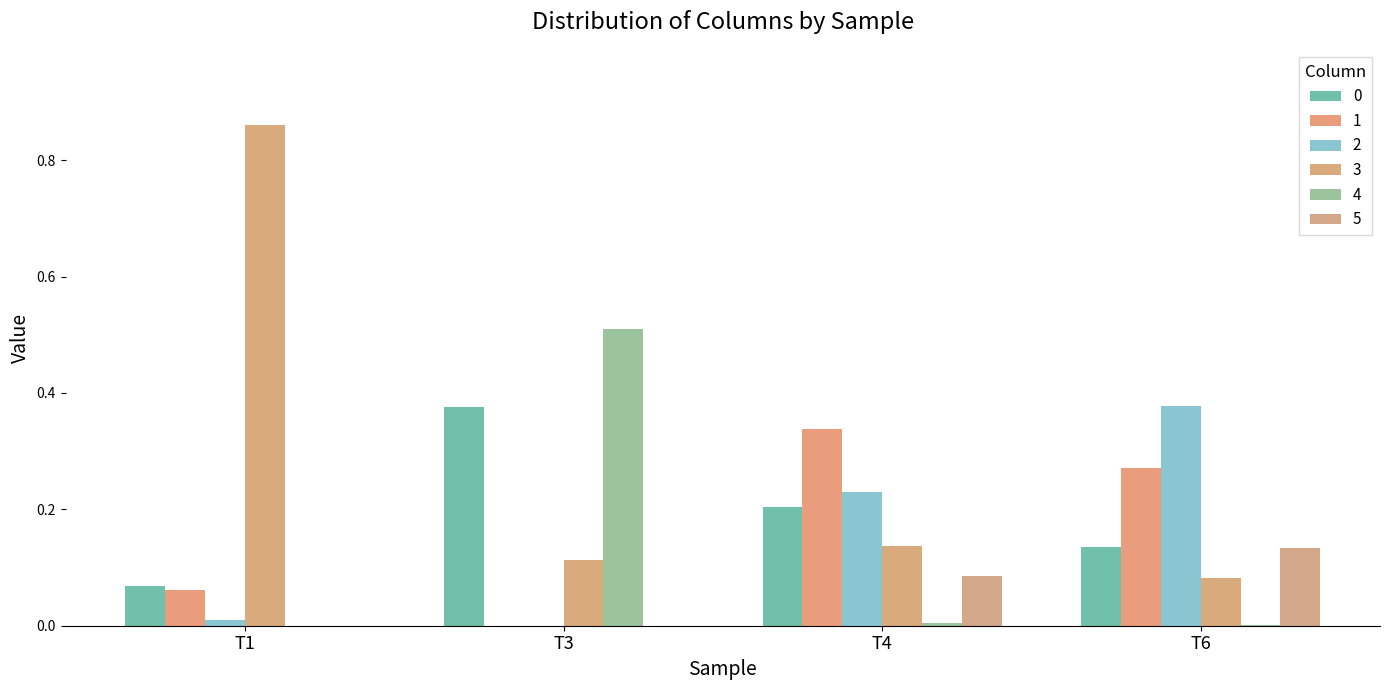

Which series has the widest spread of values?

3